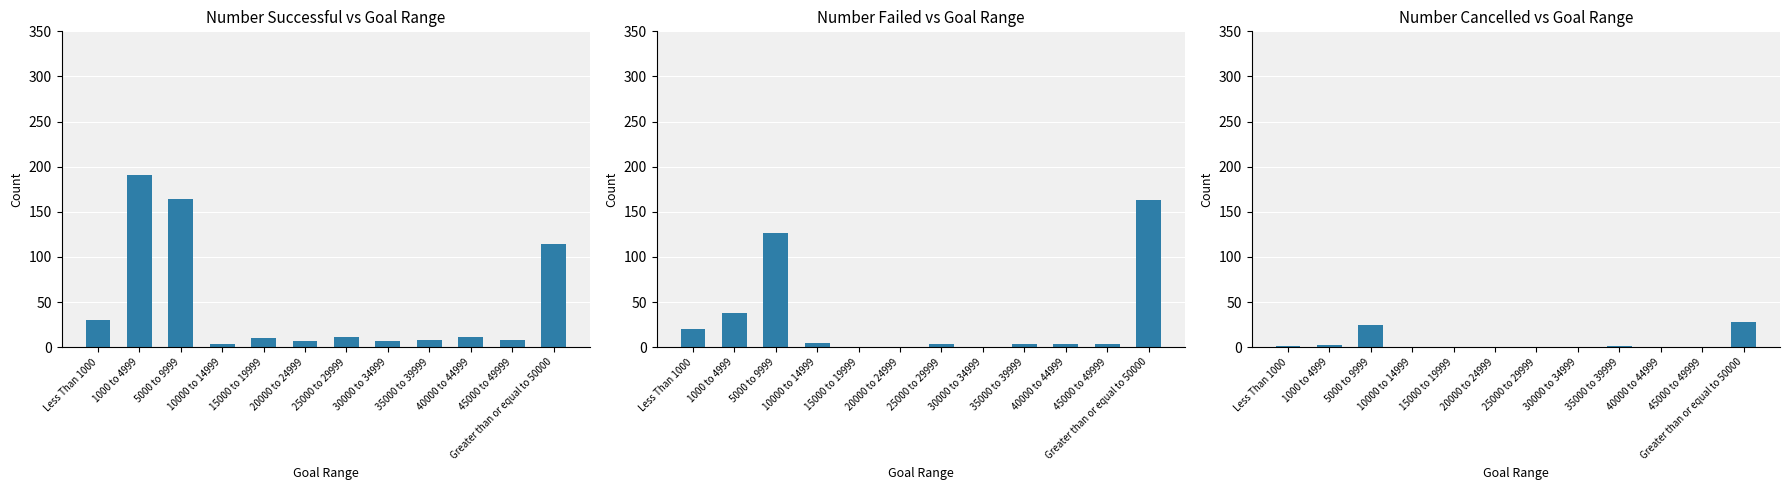

Which label corresponds to the largest value in the chart?

1000 to 4999